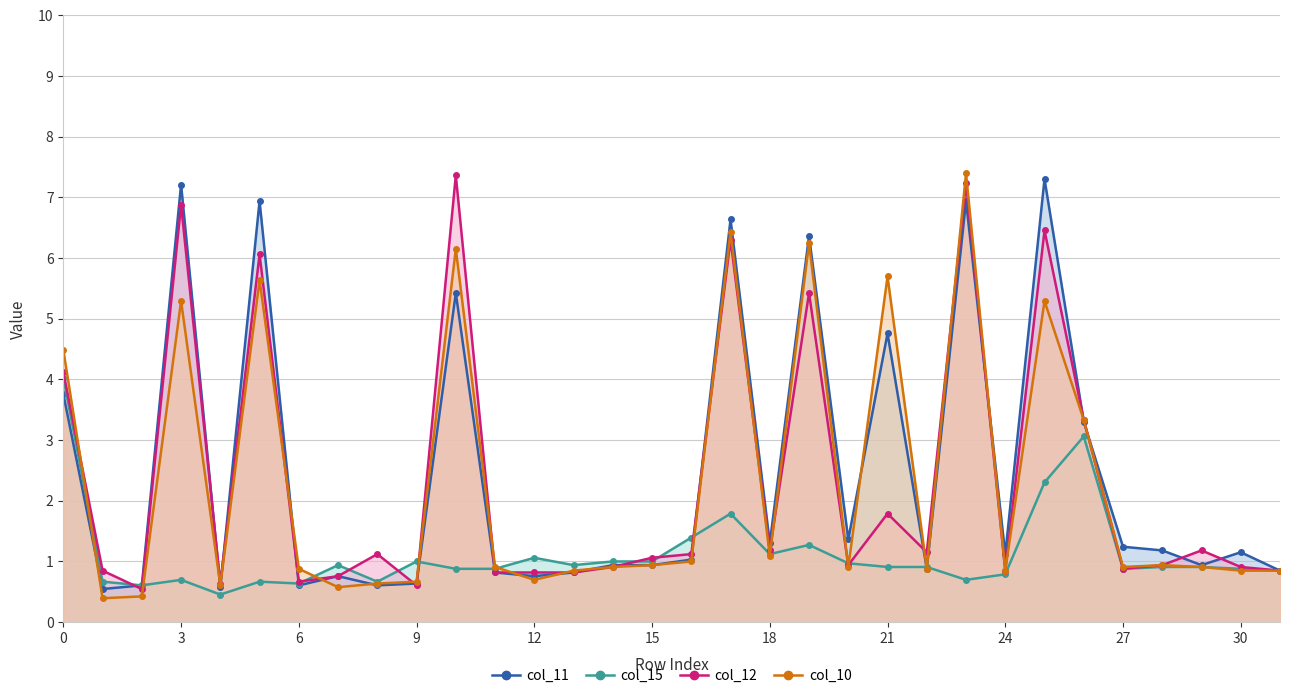

What is the value of the col_11 point at the 6th from the left?

6.9